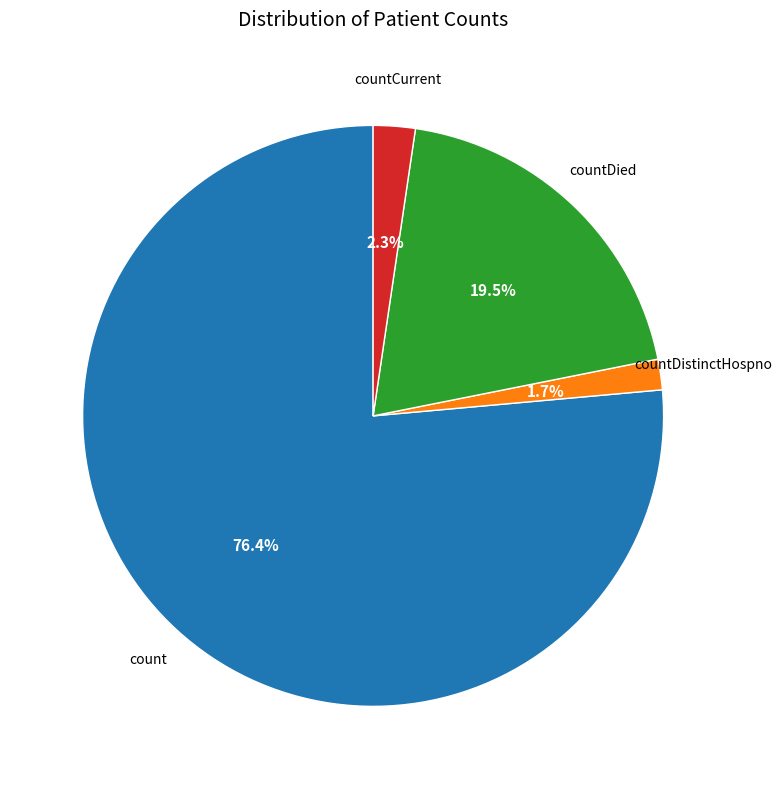

Does any single category account for the majority?

Yes